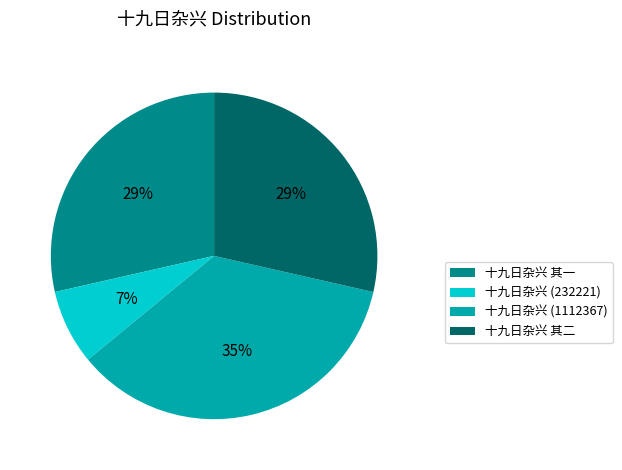

Is there a majority slice in this chart?

No